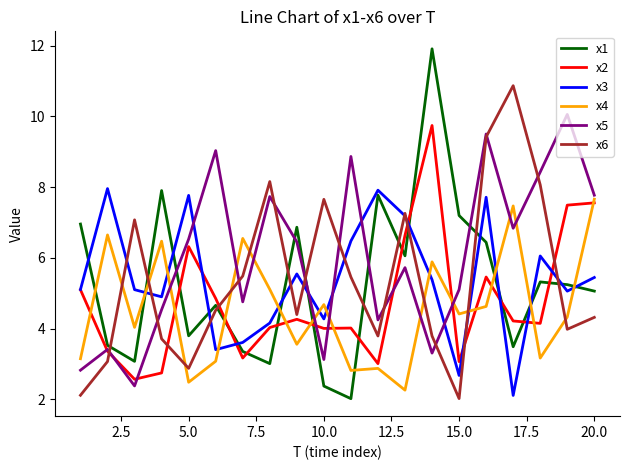

What is the minimum value shown in the chart?

2.0